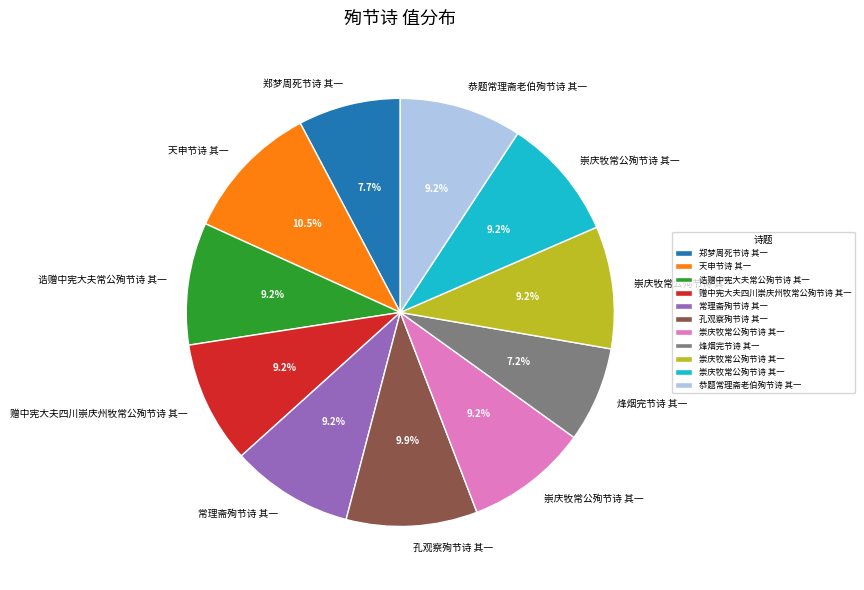

Is there any slice that represents more than half of the pie?

No